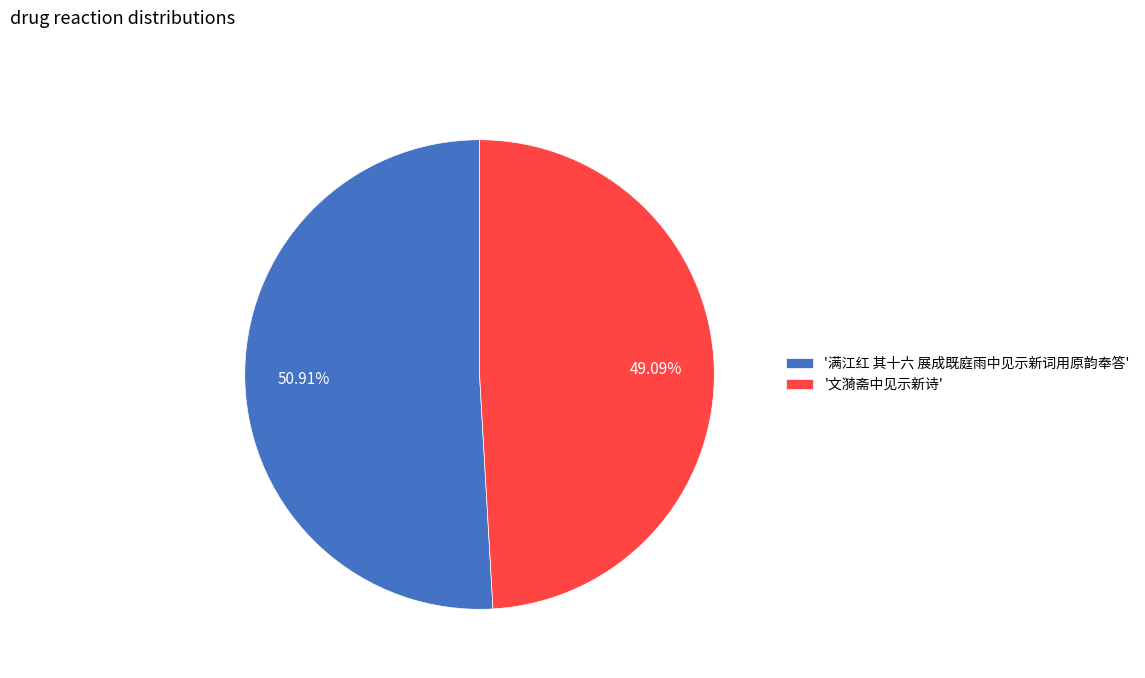

Which slice is the largest?

'满江红 其十六 展成既庭雨中见示新词用原韵奉答'